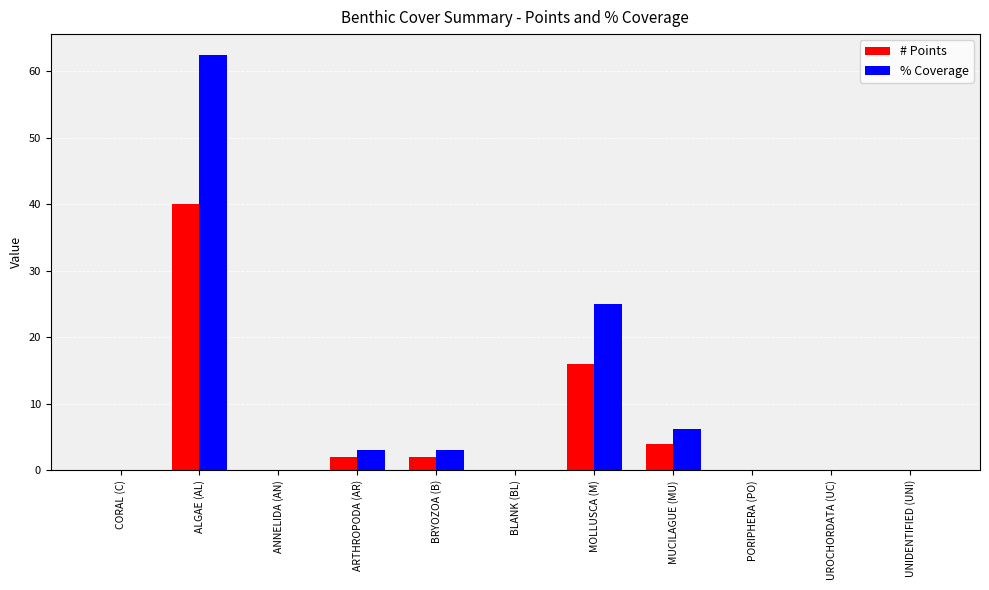

At which category is the sum across all series the highest?

ALGAE (AL)